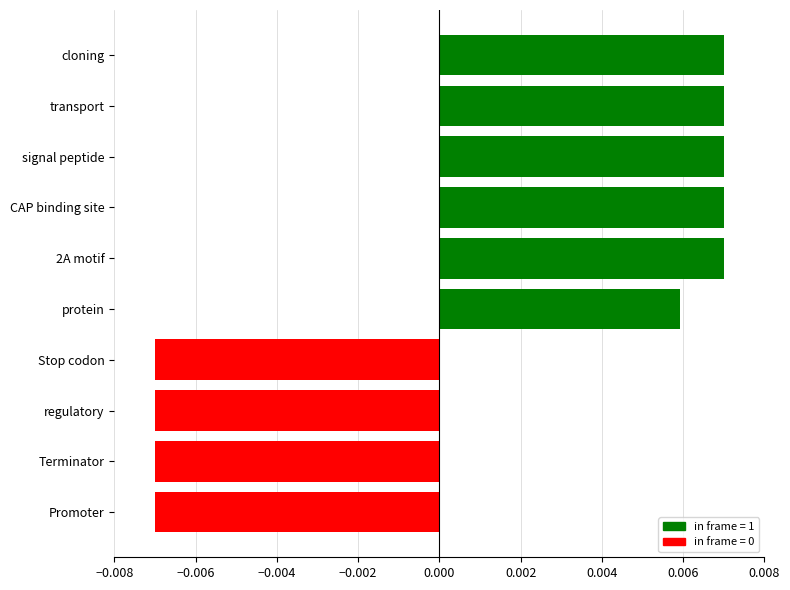

How many series are shown in this chart?

1